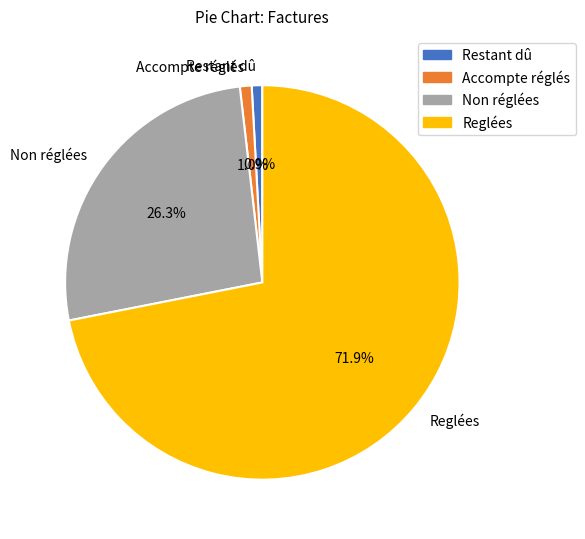

To the nearest percent, what is the difference between the largest and smallest slice percentages?

71%